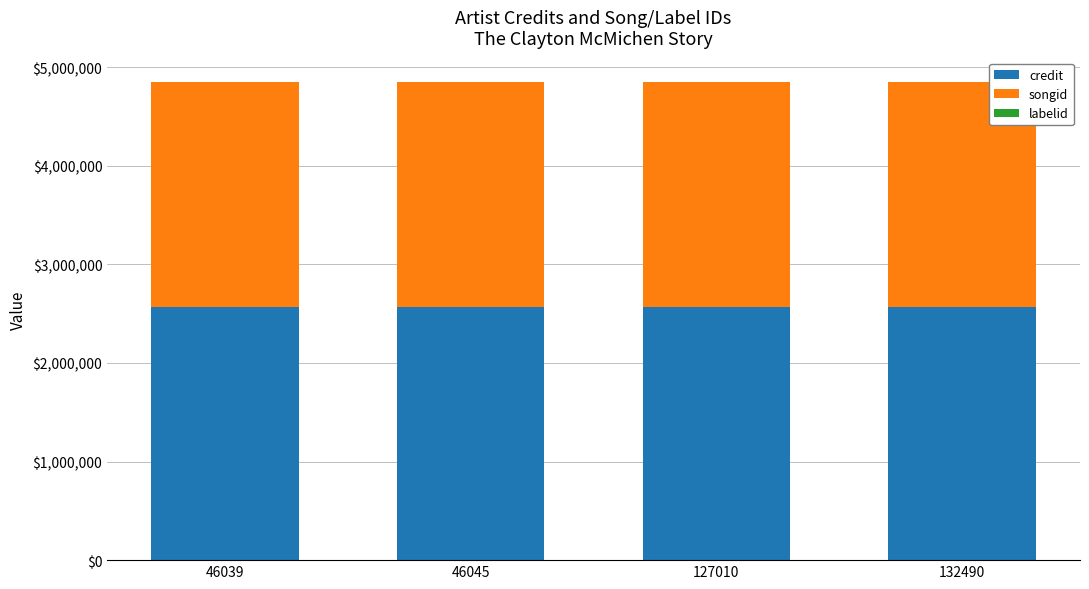

What is the maximum value for credit?

2570123